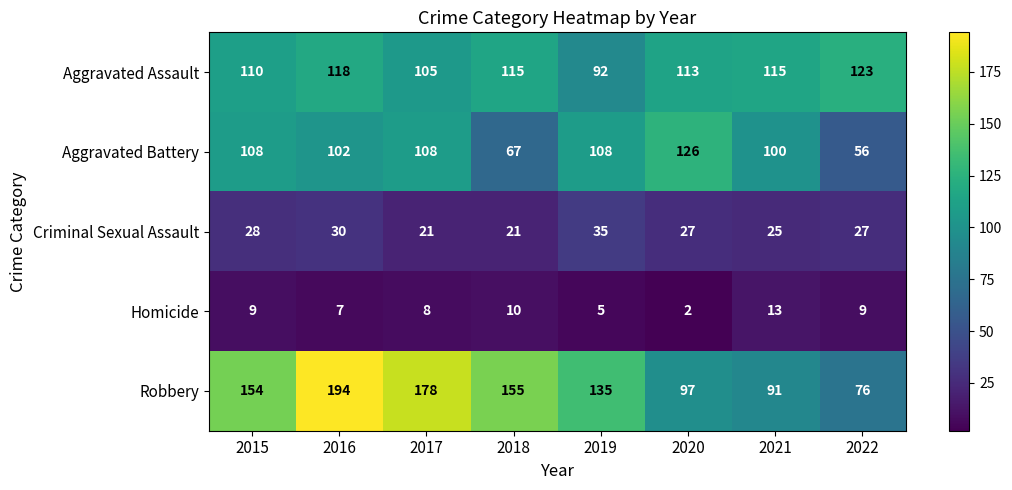

The value of Aggravated Battery at 2022 is 89. True or false?

False